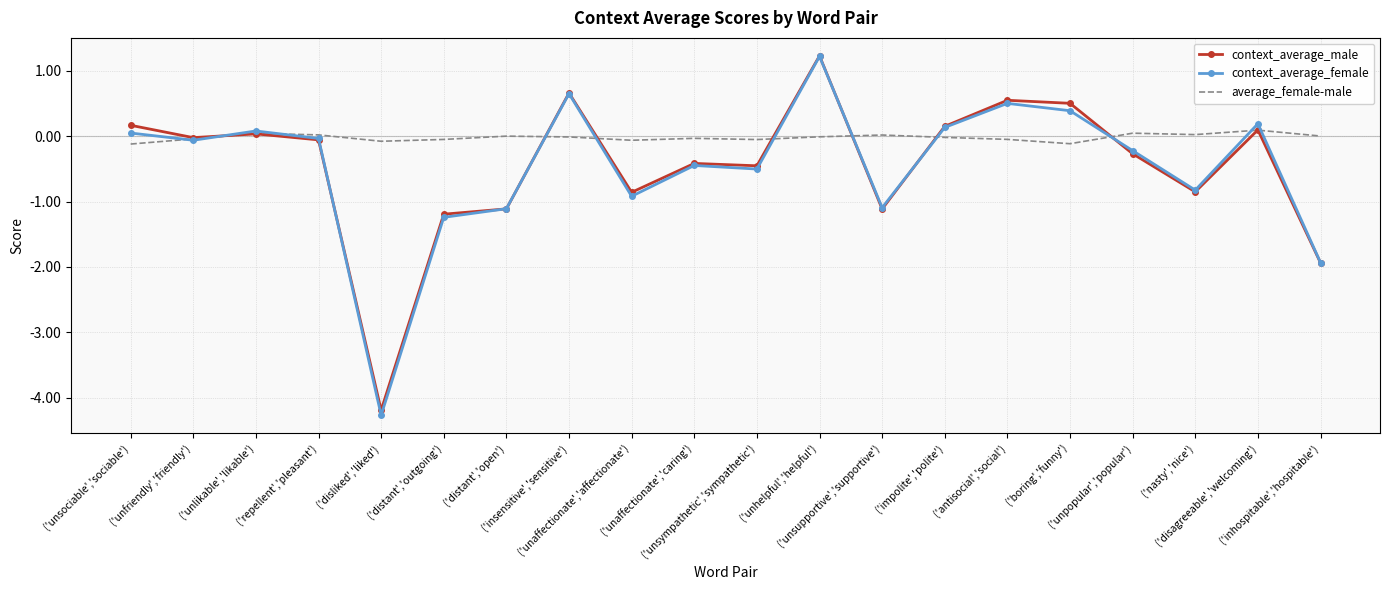

Which series has the largest range (max minus min)?

context_average_female